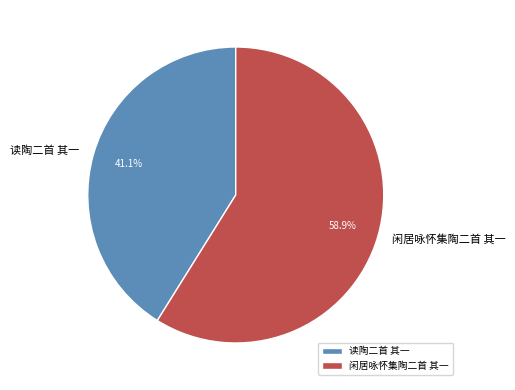

Combined, what portion of the pie is 读陶二首 其一 and 闲居咏怀集陶二首 其一?

100.0%